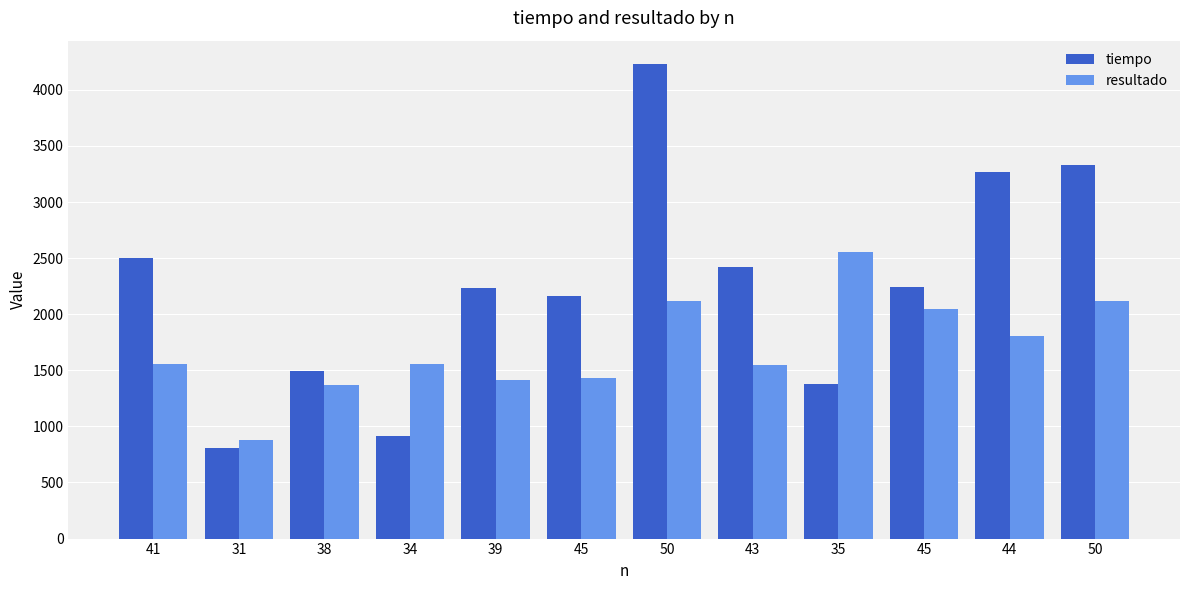

Between 45 and 44, which series saw the biggest shift?

tiempo